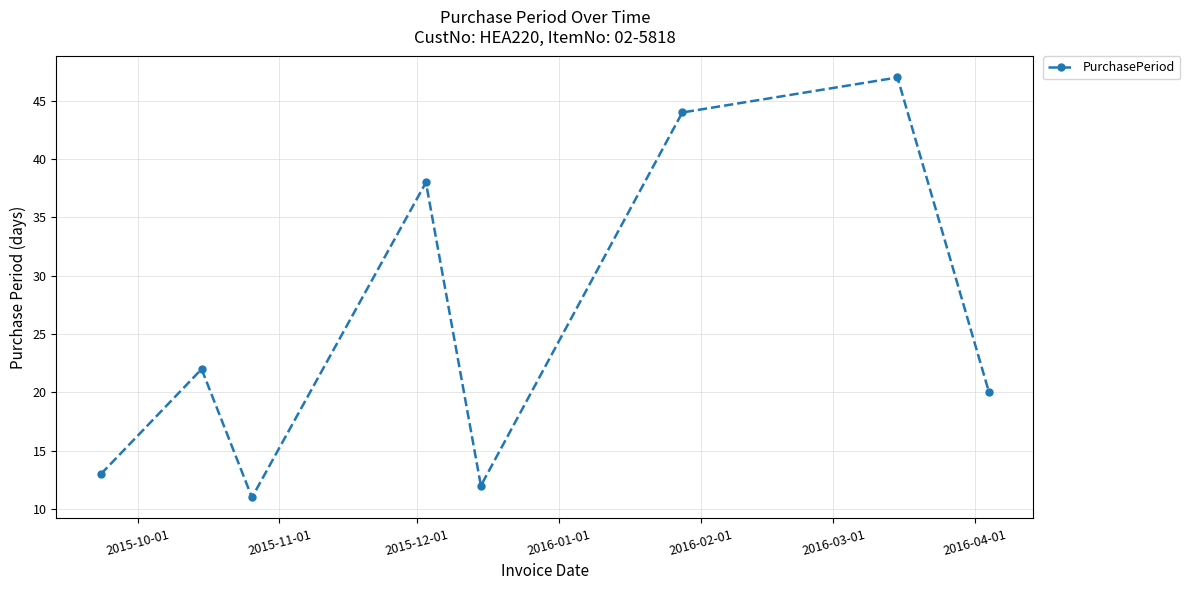

How many interior local valleys (lower than both neighbors) does the data have?

2